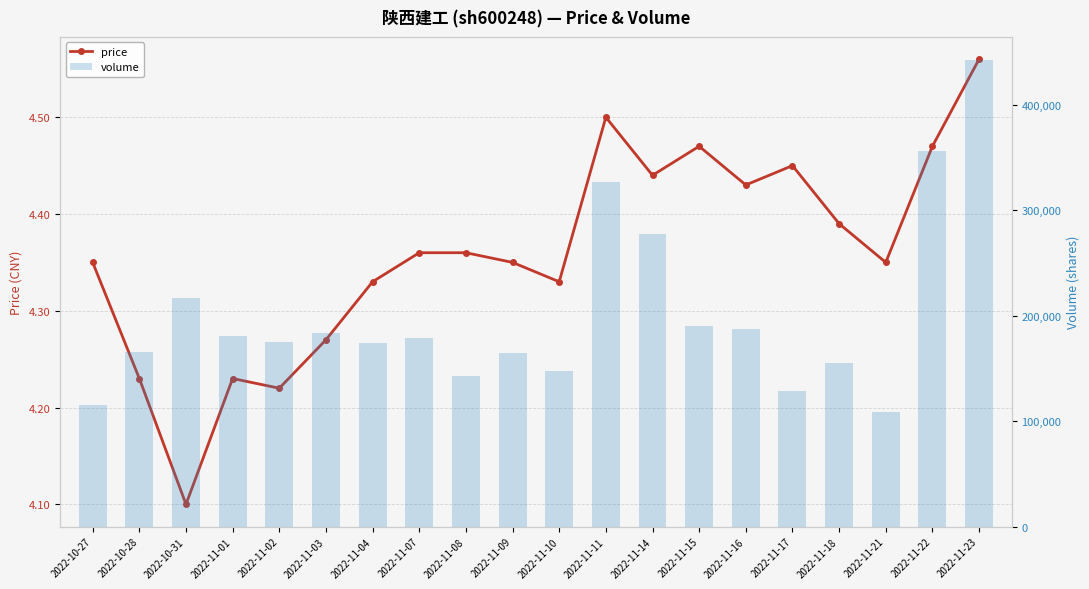

How many groups of bars are there?

20